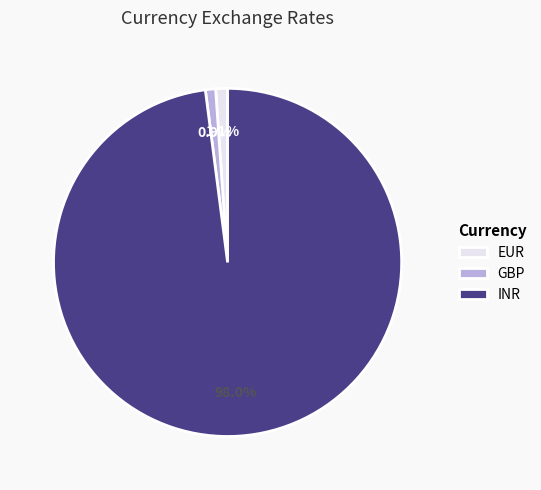

Which slice represents more than half of the pie?

INR